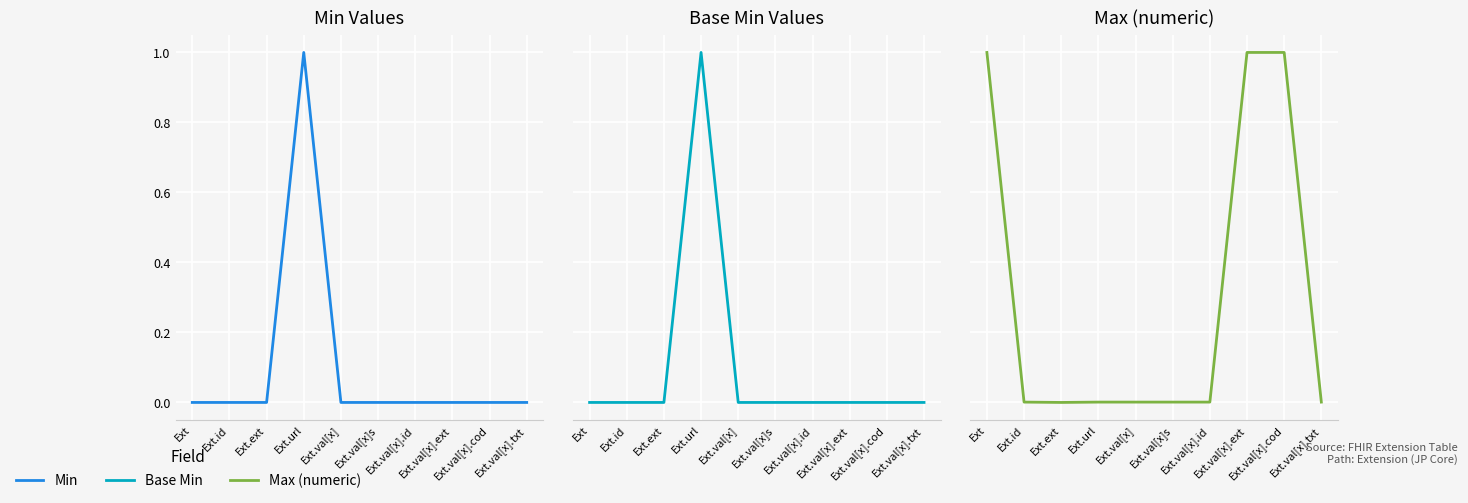

True or false: Base Min and Max (numeric) cross at least once.

False